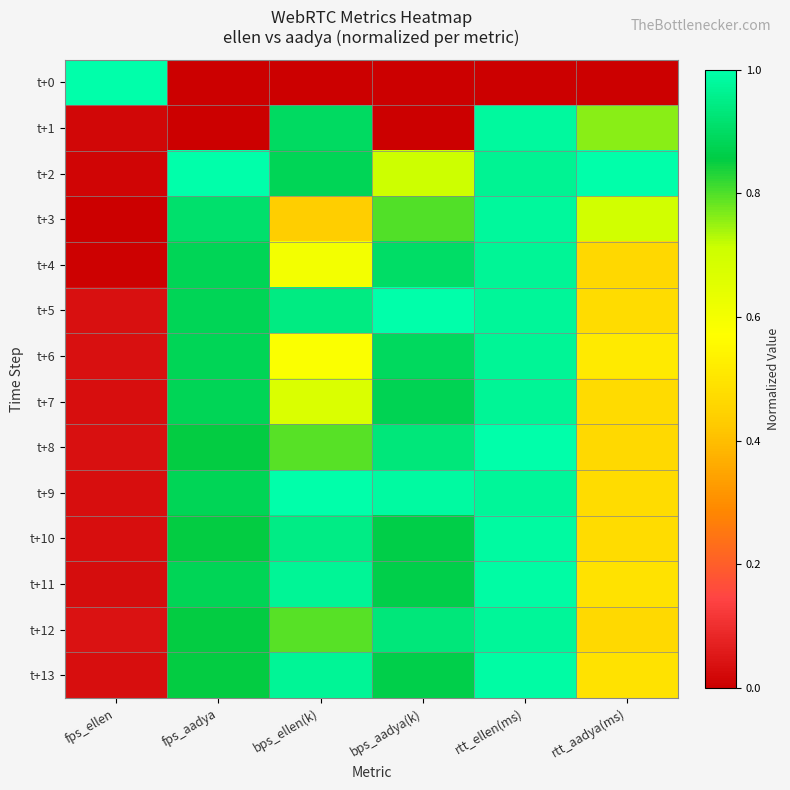

Reading left to right, what are all the values shown in this chart?

t+0: fps_ellen=1.0	fps_aadya=0.0	bps_ellen(k)=0.0	bps_aadya(k)=0.0	rtt_ellen(ms)=0.0	rtt_aadya(ms)=0.0
t+1: fps_ellen=0.0	fps_aadya=0.0	bps_ellen(k)=0.9	bps_aadya(k)=0.0	rtt_ellen(ms)=1.0	rtt_aadya(ms)=0.8
t+2: fps_ellen=0.0	fps_aadya=1.0	bps_ellen(k)=0.9	bps_aadya(k)=0.7	rtt_ellen(ms)=1.0	rtt_aadya(ms)=1.0
t+3: fps_ellen=0.0	fps_aadya=0.9	bps_ellen(k)=0.4	bps_aadya(k)=0.8	rtt_ellen(ms)=1.0	rtt_aadya(ms)=0.7
t+4: fps_ellen=0.0	fps_aadya=0.9	bps_ellen(k)=0.6	bps_aadya(k)=0.9	rtt_ellen(ms)=1.0	rtt_aadya(ms)=0.5
t+5: fps_ellen=0.0	fps_aadya=0.9	bps_ellen(k)=0.9	bps_aadya(k)=1.0	rtt_ellen(ms)=1.0	rtt_aadya(ms)=0.5
t+6: fps_ellen=0.0	fps_aadya=0.9	bps_ellen(k)=0.6	bps_aadya(k)=0.9	rtt_ellen(ms)=1.0	rtt_aadya(ms)=0.5
t+7: fps_ellen=0.0	fps_aadya=0.9	bps_ellen(k)=0.7	bps_aadya(k)=0.9	rtt_ellen(ms)=1.0	rtt_aadya(ms)=0.5
t+8: fps_ellen=0.0	fps_aadya=0.9	bps_ellen(k)=0.8	bps_aadya(k)=0.9	rtt_ellen(ms)=1.0	rtt_aadya(ms)=0.5
t+9: fps_ellen=0.0	fps_aadya=0.9	bps_ellen(k)=1.0	bps_aadya(k)=1.0	rtt_ellen(ms)=1.0	rtt_aadya(ms)=0.5
t+10: fps_ellen=0.0	fps_aadya=0.9	bps_ellen(k)=0.9	bps_aadya(k)=0.9	rtt_ellen(ms)=1.0	rtt_aadya(ms)=0.5
t+11: fps_ellen=0.0	fps_aadya=0.9	bps_ellen(k)=1.0	bps_aadya(k)=0.9	rtt_ellen(ms)=1.0	rtt_aadya(ms)=0.5
t+12: fps_ellen=0.0	fps_aadya=0.9	bps_ellen(k)=0.8	bps_aadya(k)=0.9	rtt_ellen(ms)=1.0	rtt_aadya(ms)=0.5
t+13: fps_ellen=0.0	fps_aadya=0.9	bps_ellen(k)=1.0	bps_aadya(k)=0.9	rtt_ellen(ms)=1.0	rtt_aadya(ms)=0.5